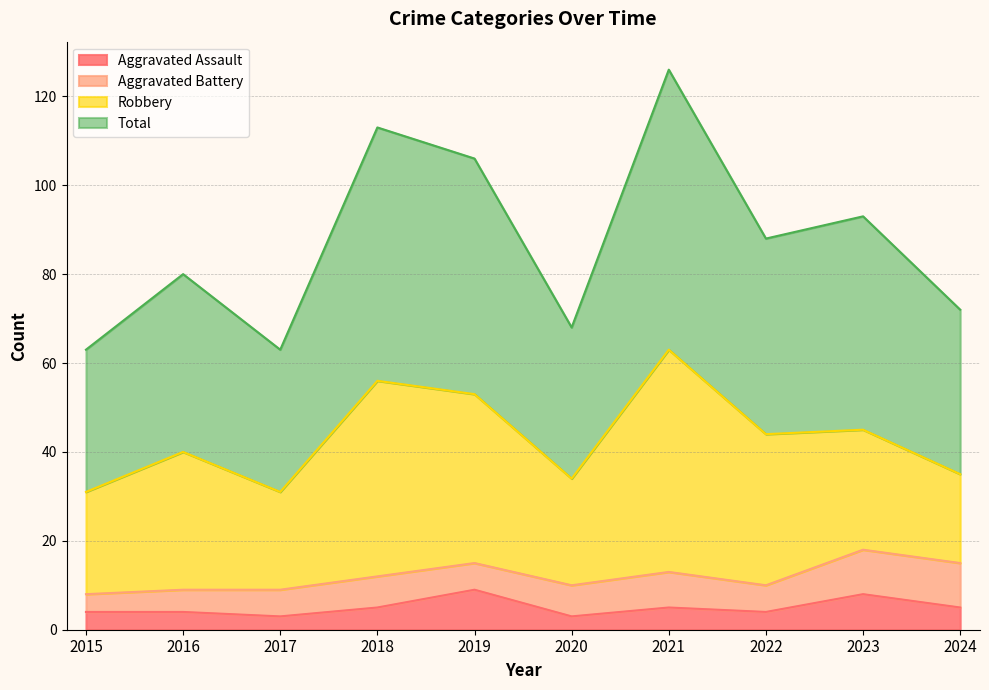

What is the approximate value of Aggravated Assault at 2017?

3